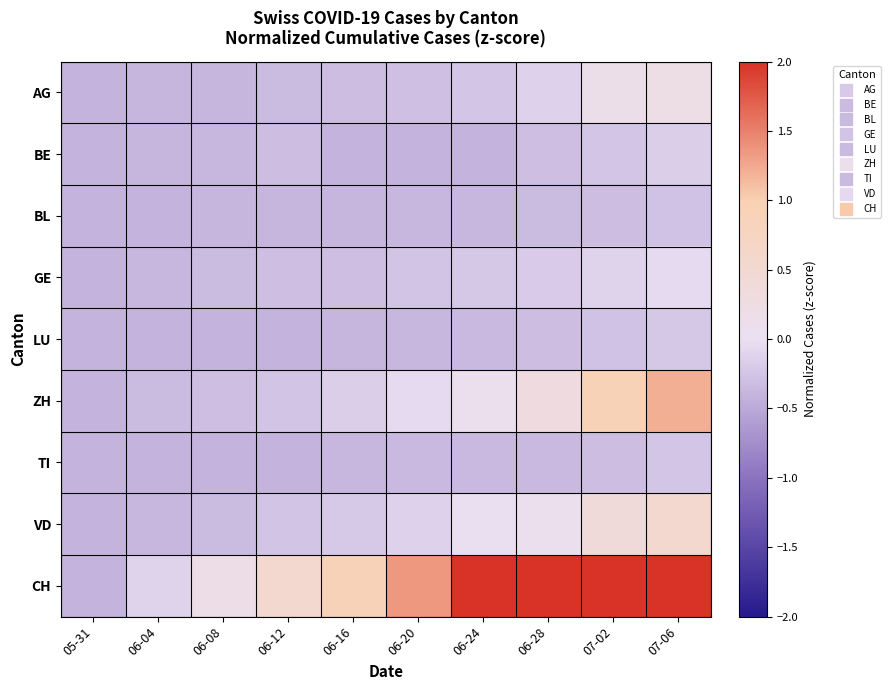

Between 06-24 and 06-04, which is larger?

06-24